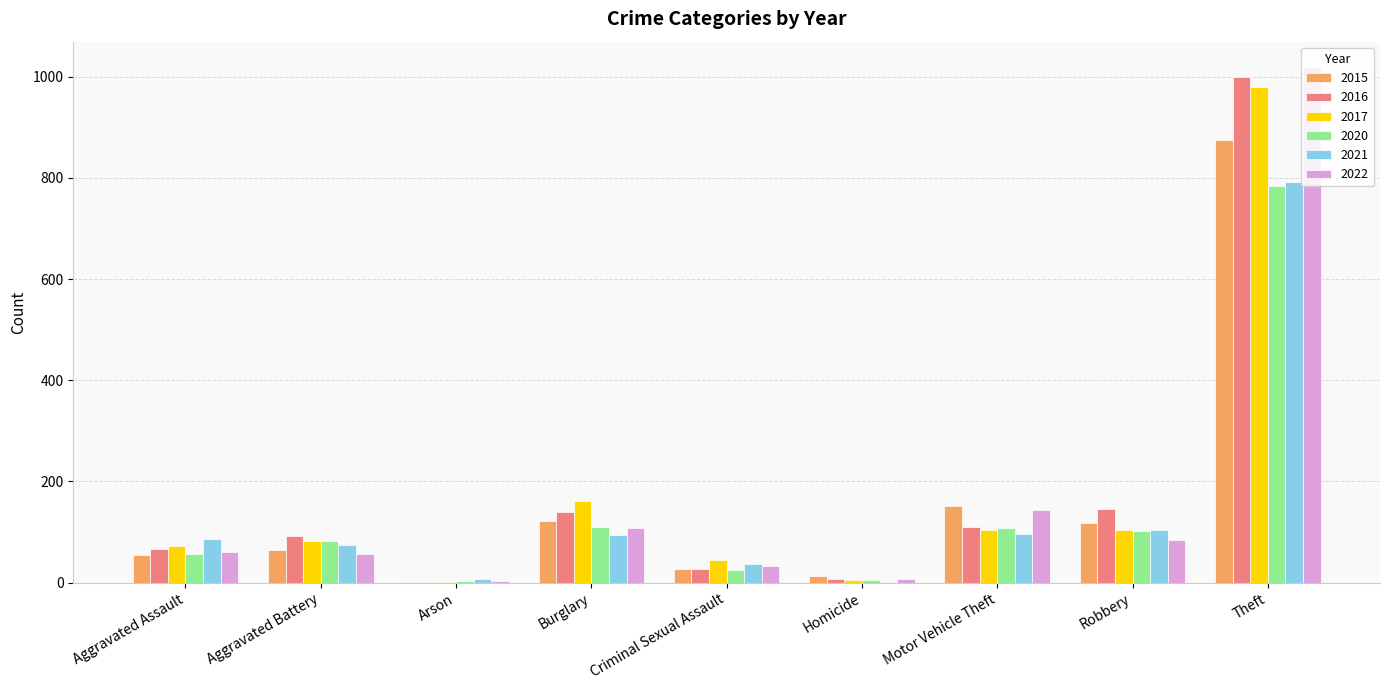

Does the chart contain stacked bars?

No